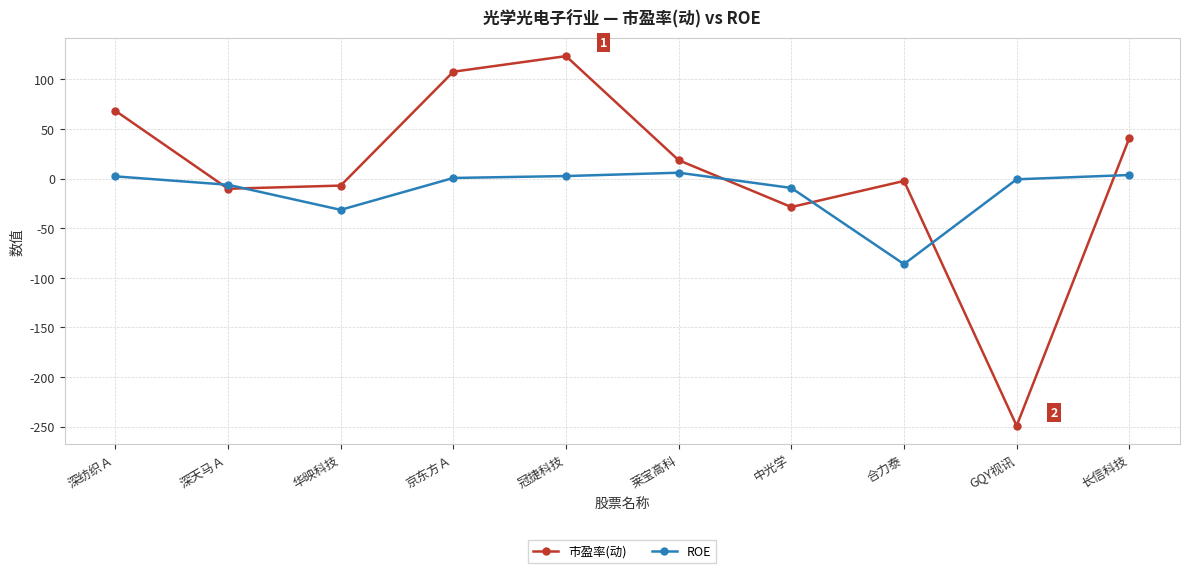

Where does the 市盈率(动) series first go above 18?

深纺织Ａ